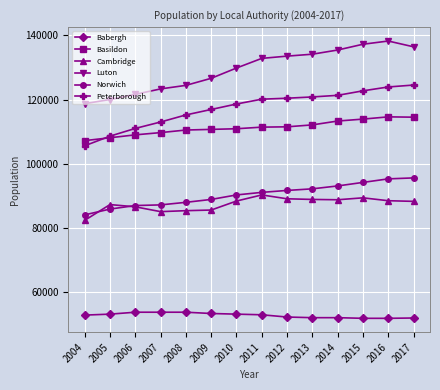

Which category has the highest value across all series?

2016